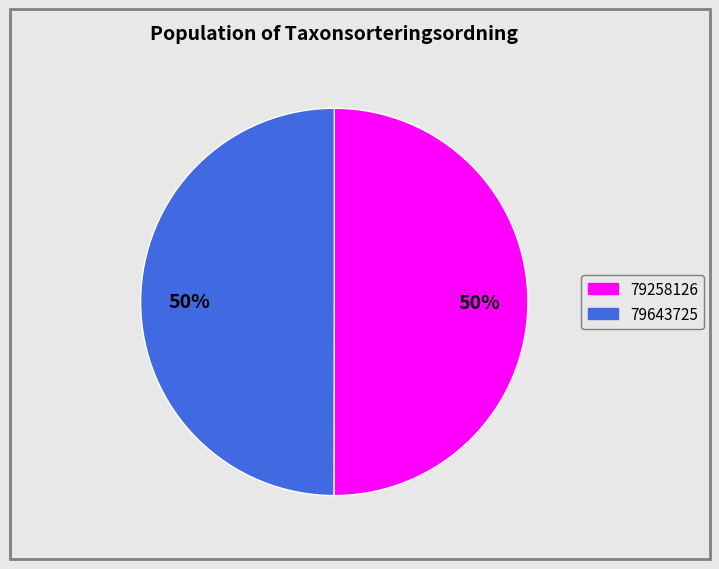

Is it true that 79643725 is 57% of the pie?

False